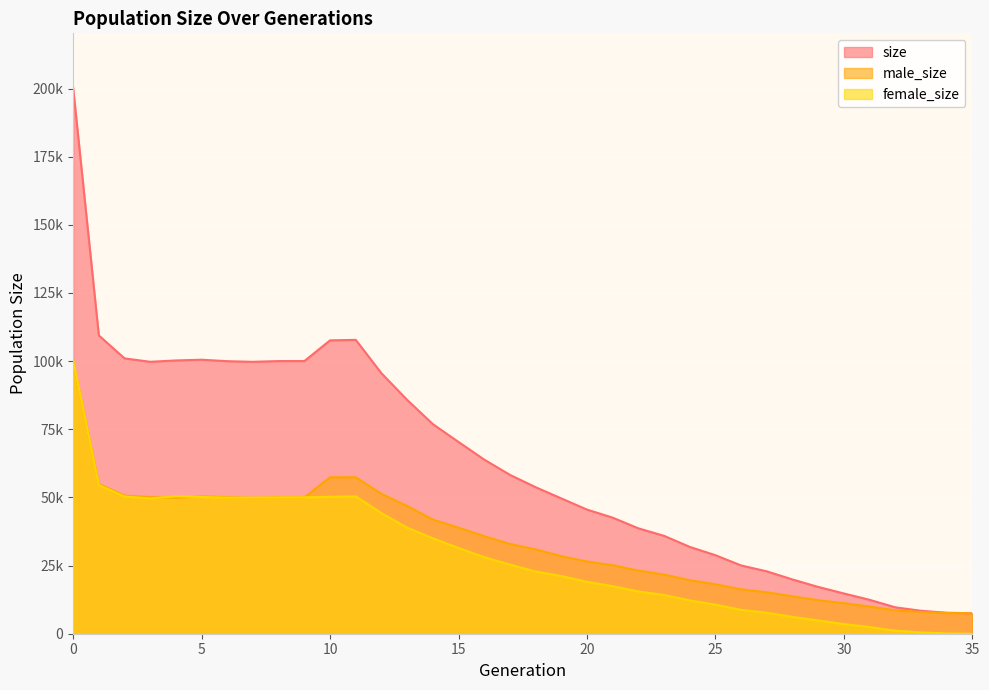

How many times do male_size and female_size cross each other?

7